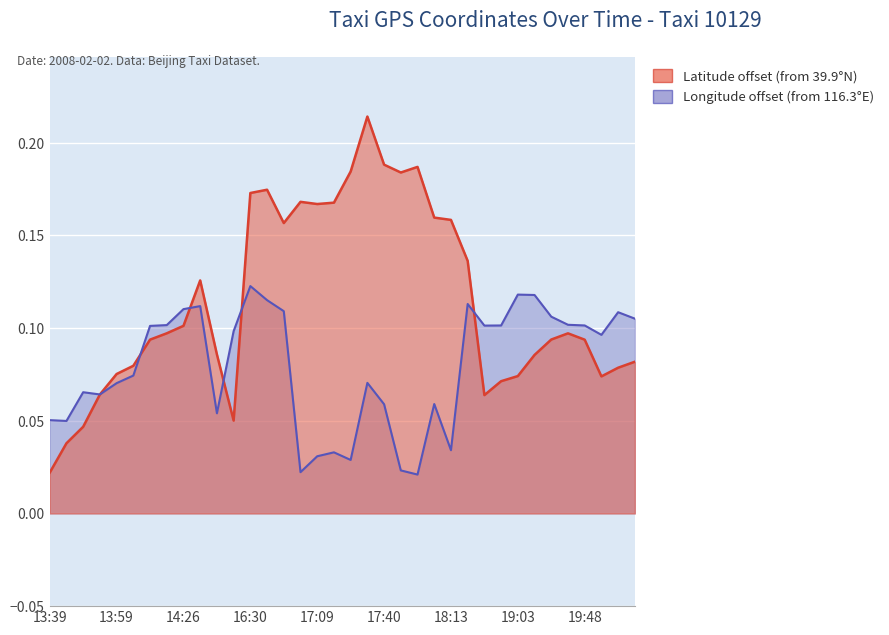

What is the sum of the lon values at 18:31 and 18:58?

0.2